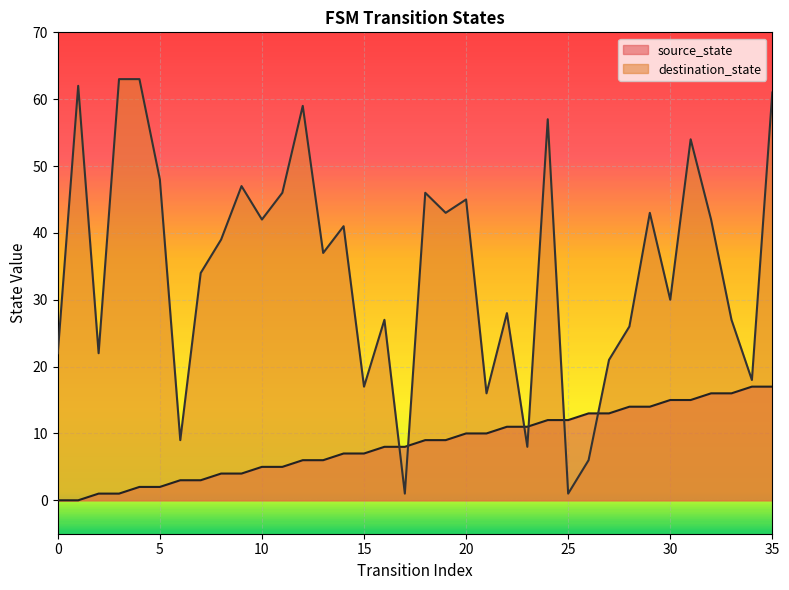

Where is destination_state nearest to the value 32?

7